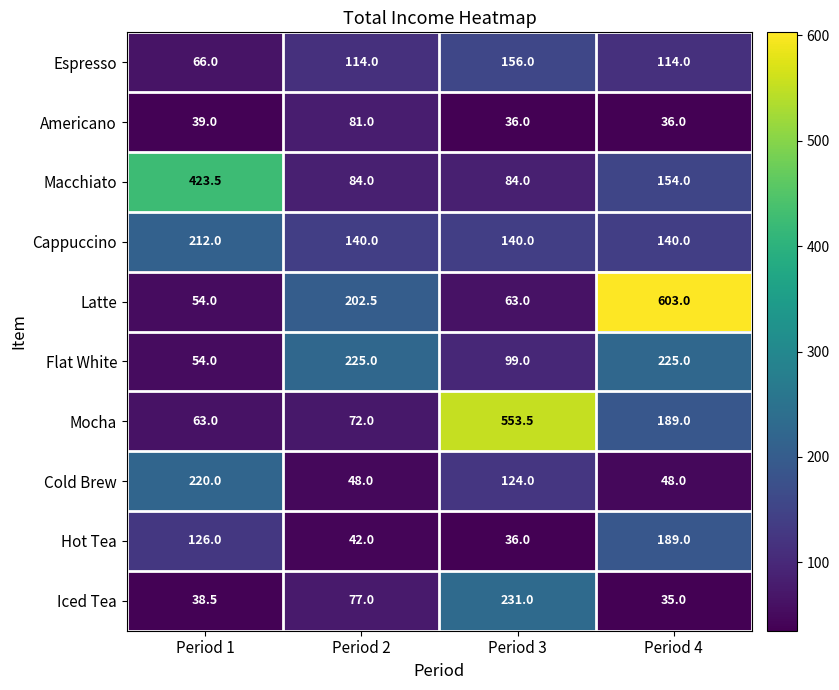

Which series changed the most between Period 1 and Period 2?

Macchiato